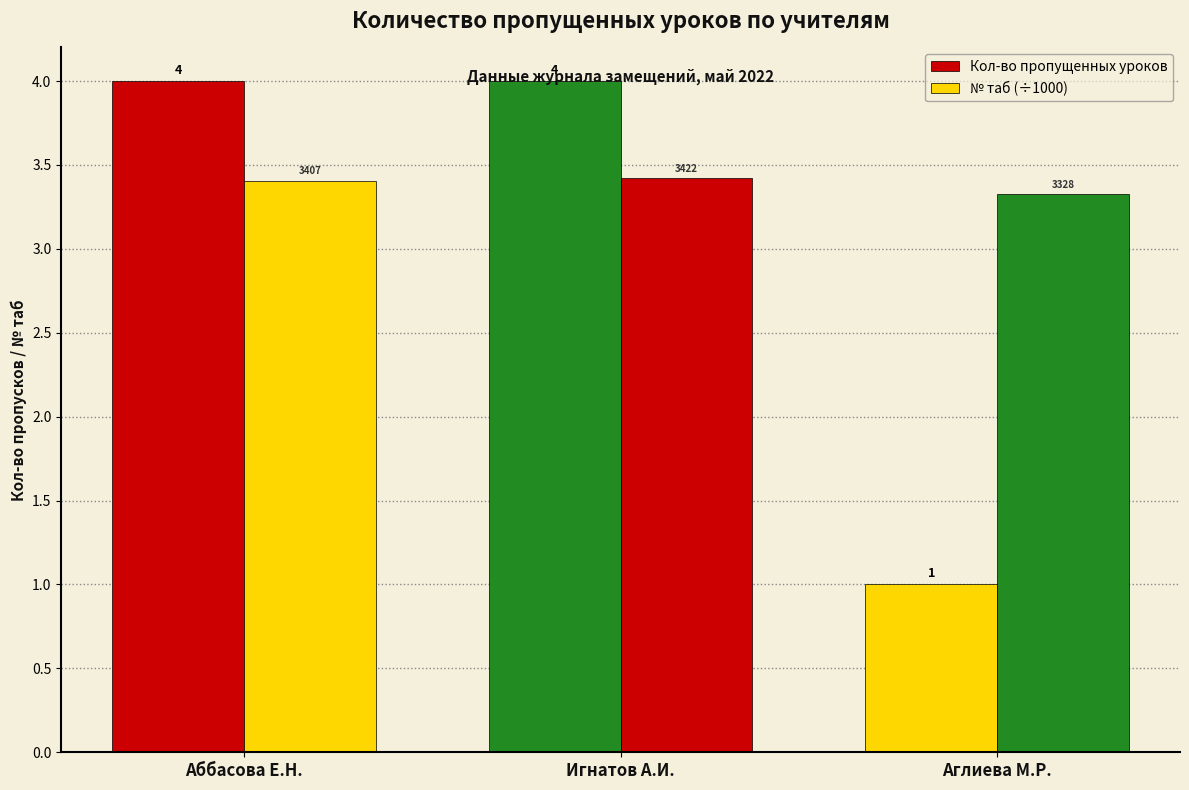

At how many categories does at least one series exceed 3?

3